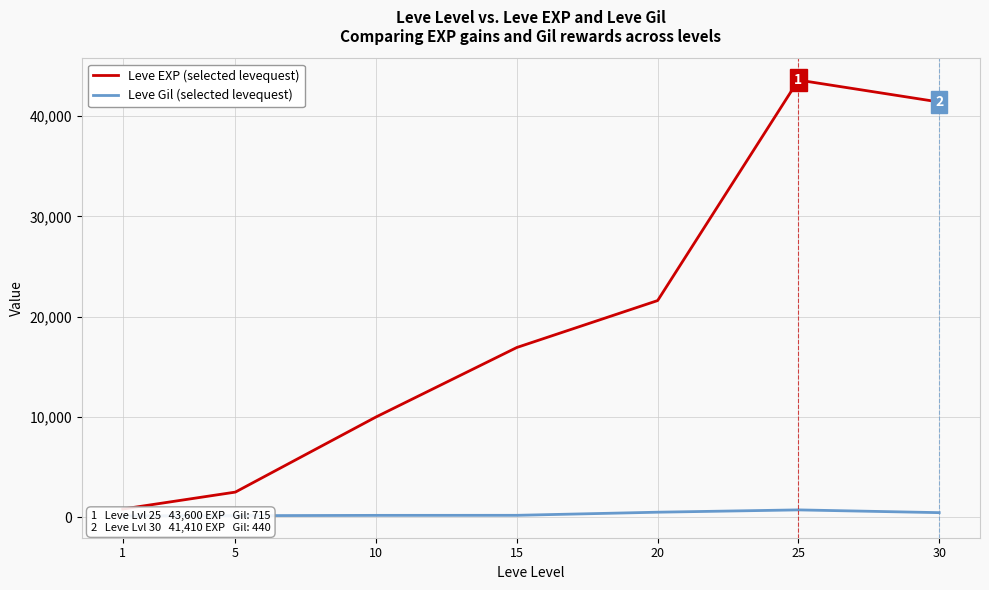

How many lines are shown in the chart?

2